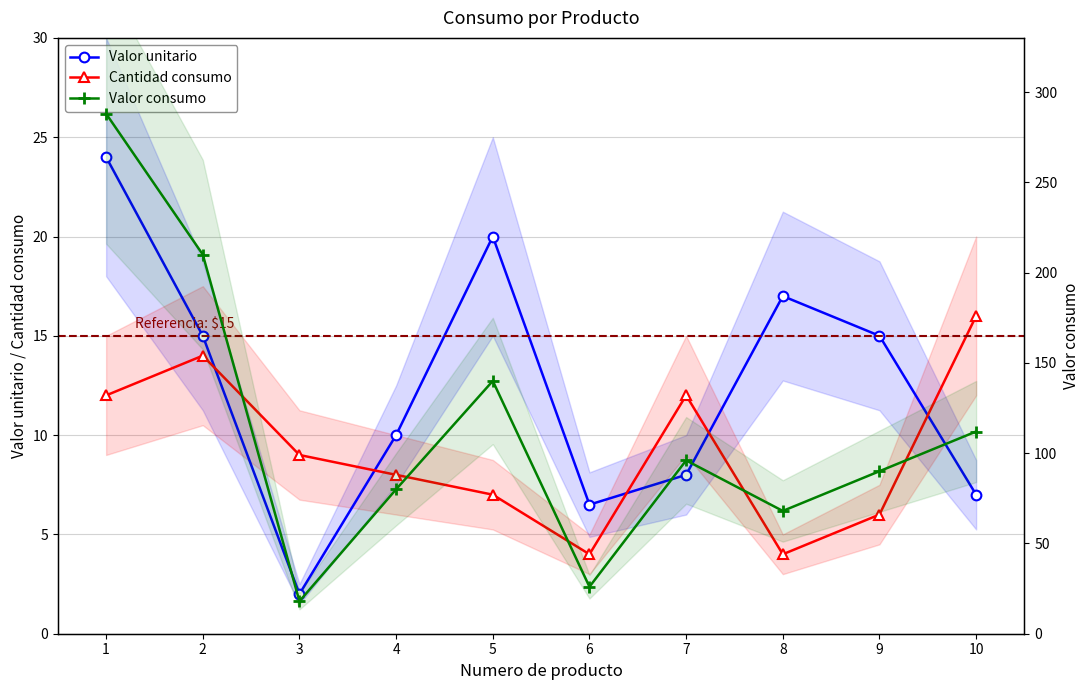

Reading left to right, list all the values displayed in this chart.

Valor unitario: 24.0	15.0	2.0	10.0	20.0	6.5	8.0	17.0	15.0	7.0
Cantidad consumo: 12.0	14.0	9.0	8.0	7.0	4.0	12.0	4.0	6.0	16.0
Valor consumo: 288.0	210.0	18.0	80.0	140.0	26.0	96.0	68.0	90.0	112.0